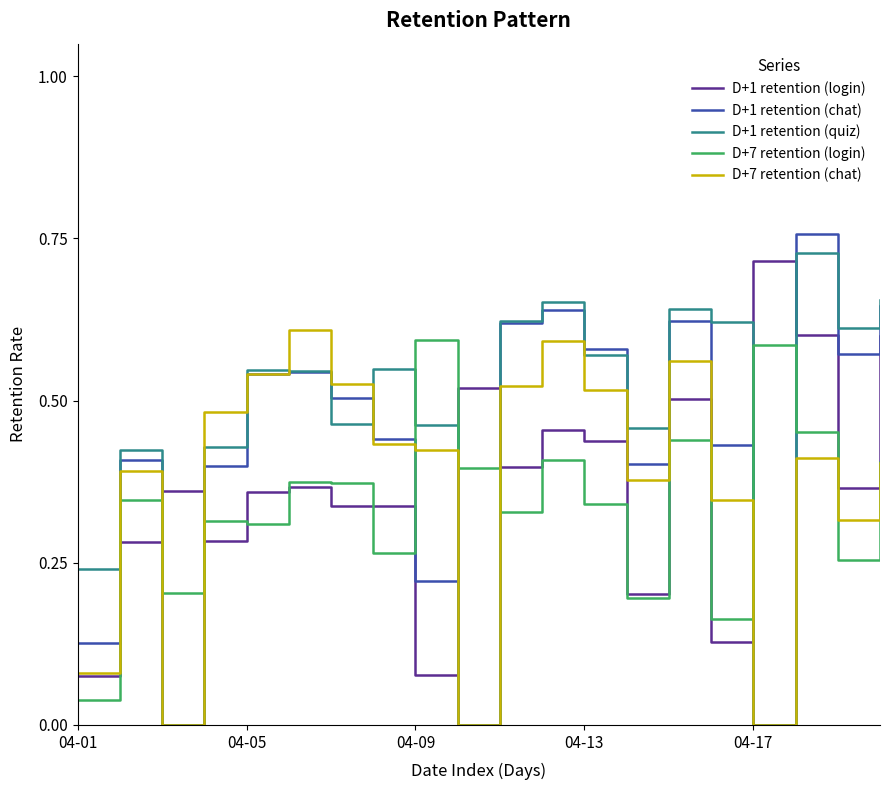

At how many categories does at least one series exceed 0?

20